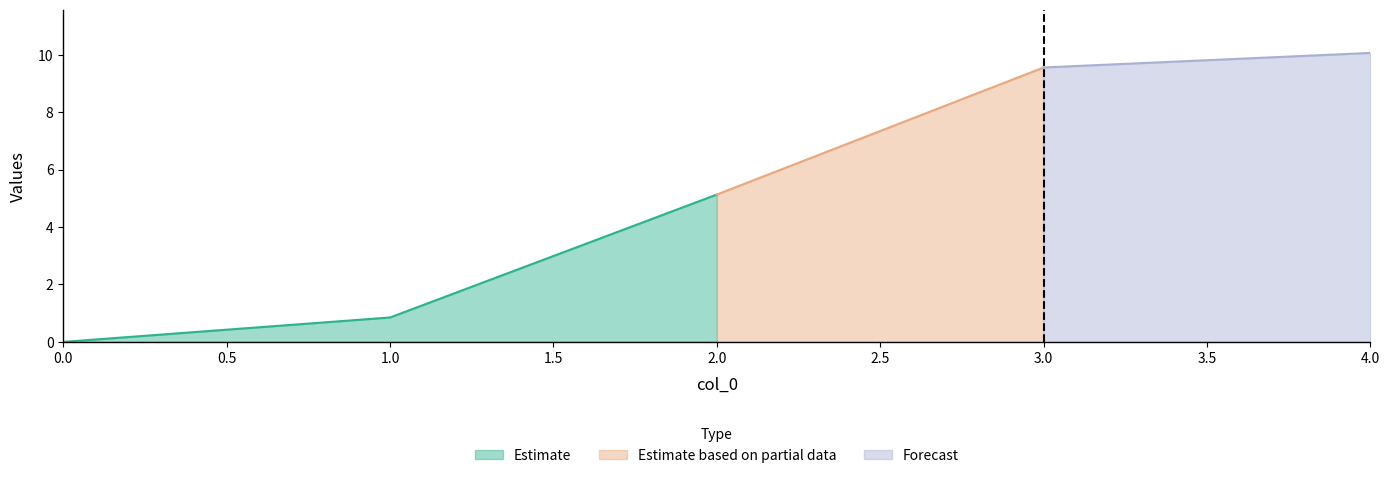

Rank the categories by Estimate value from lowest to highest.

0.0, 1.0, 2.0